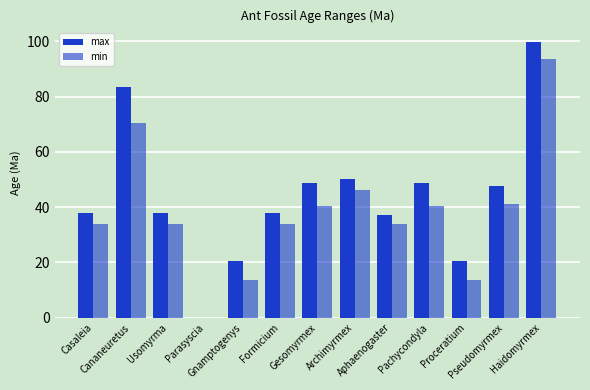

The max series shows 20.4 at Gnamptogenys. True or false?

True